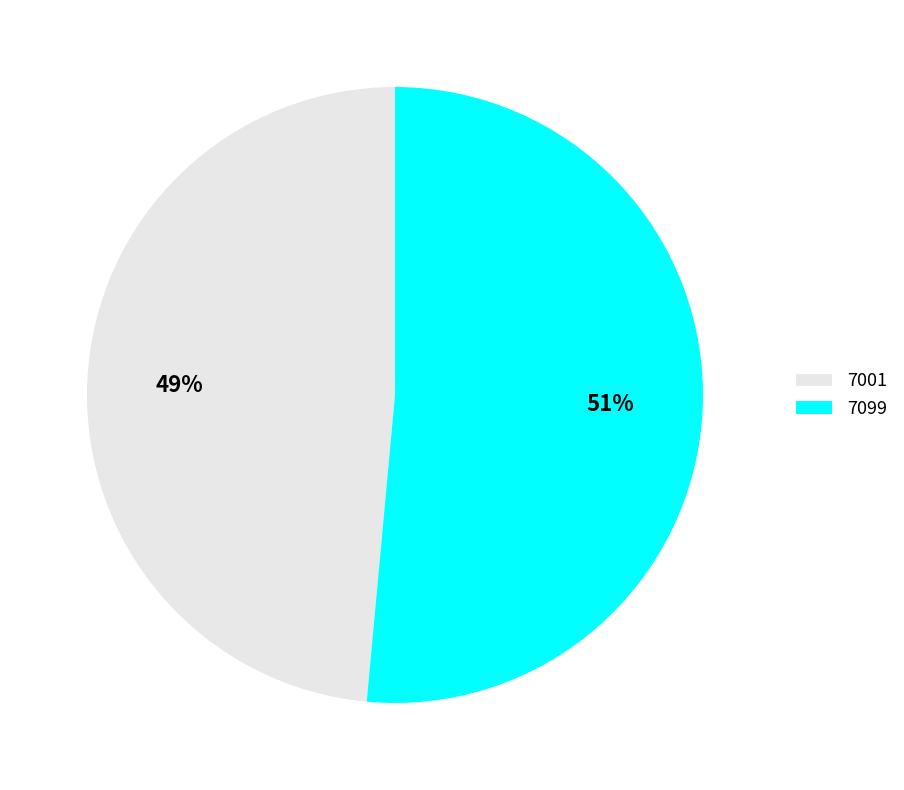

Combined, do 7001 and 7099 account for over 50%?

Yes